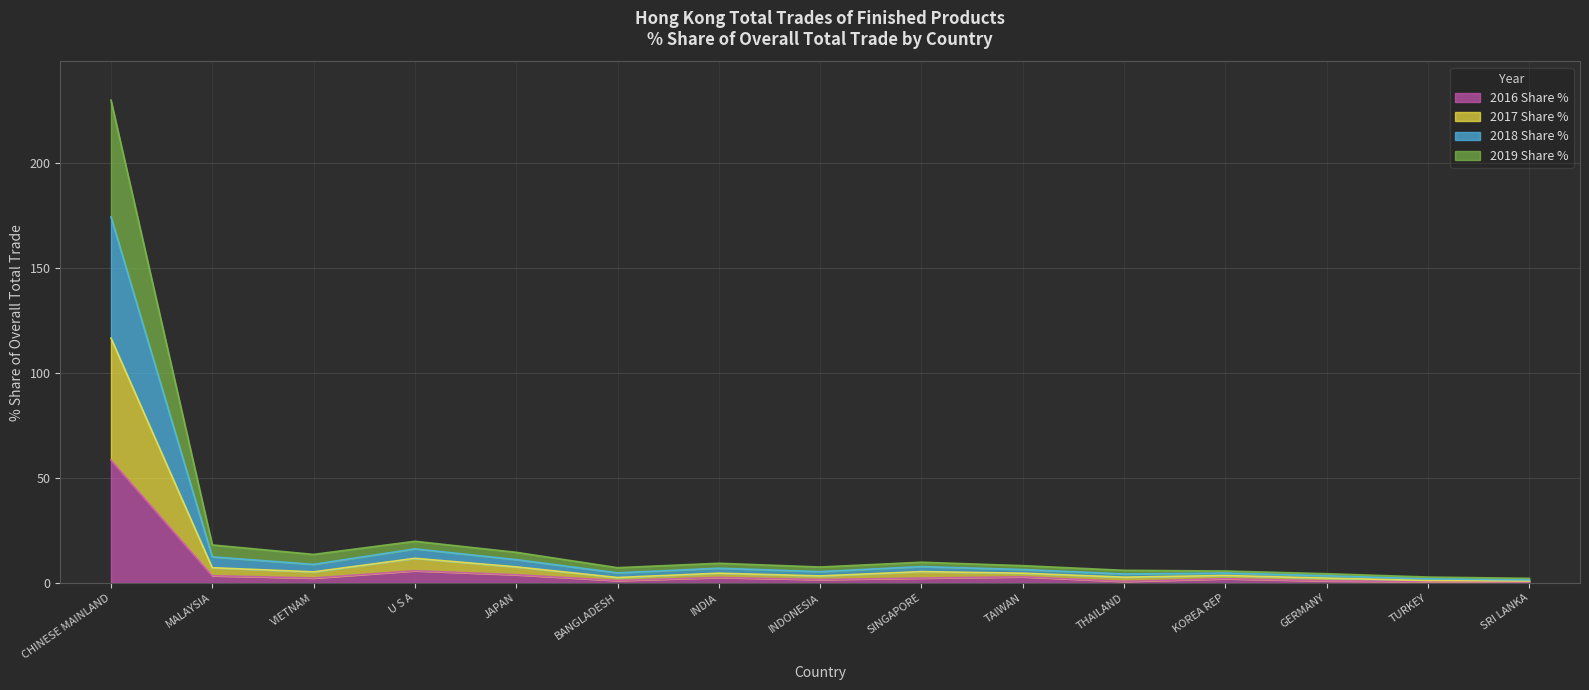

In 2016 Share %, how many points are higher than both neighbors (excluding endpoints)?

4